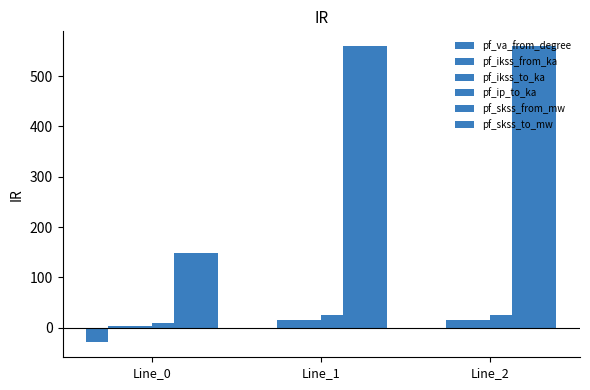

Does the chart contain stacked bars?

No